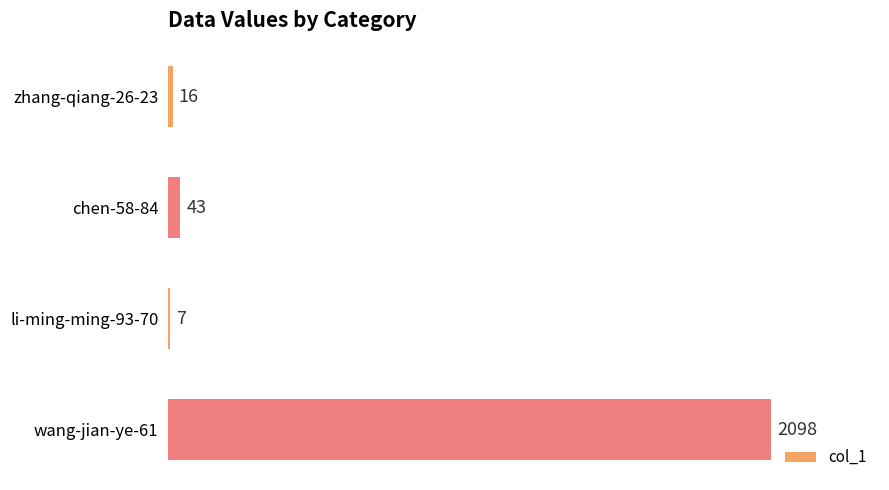

What is the sum of all values?

2164